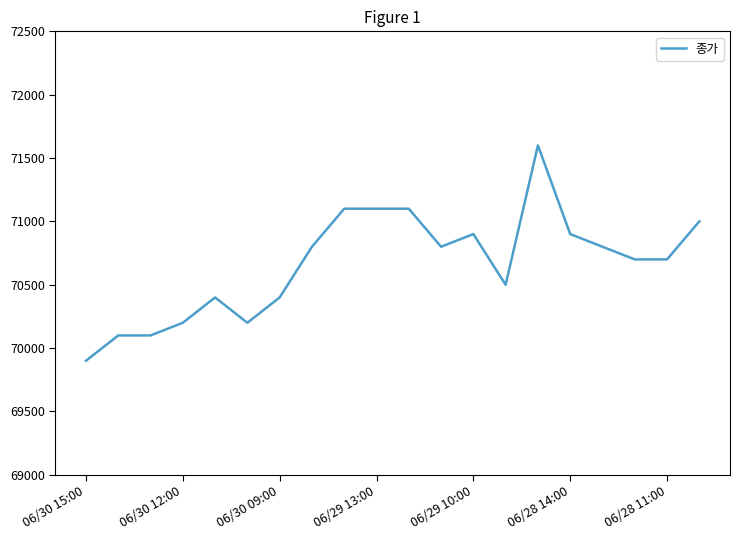

What is the difference between the maximum and second lowest values?

1500